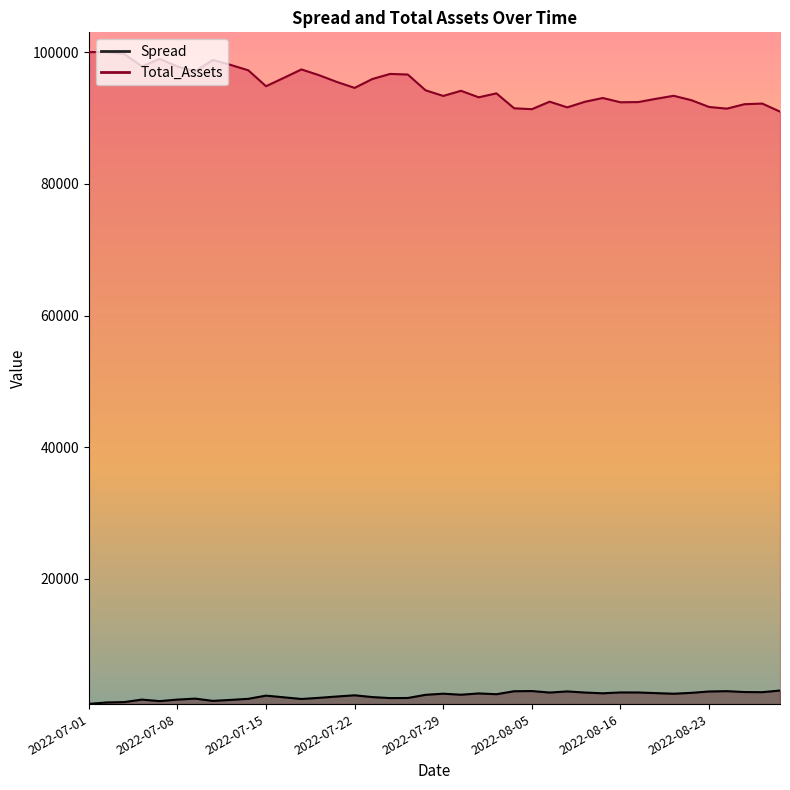

Rank the series at 2022-08-05 from highest to lowest value.

Total_Assets, Spread